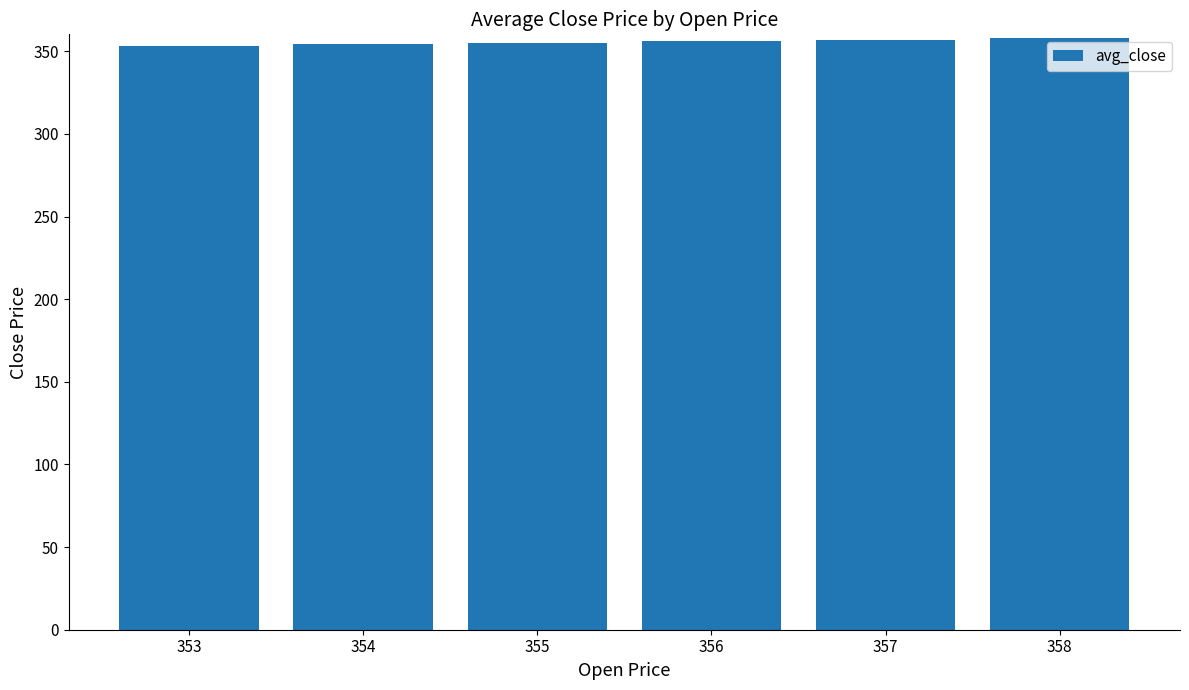

How many bars are there in total?

6